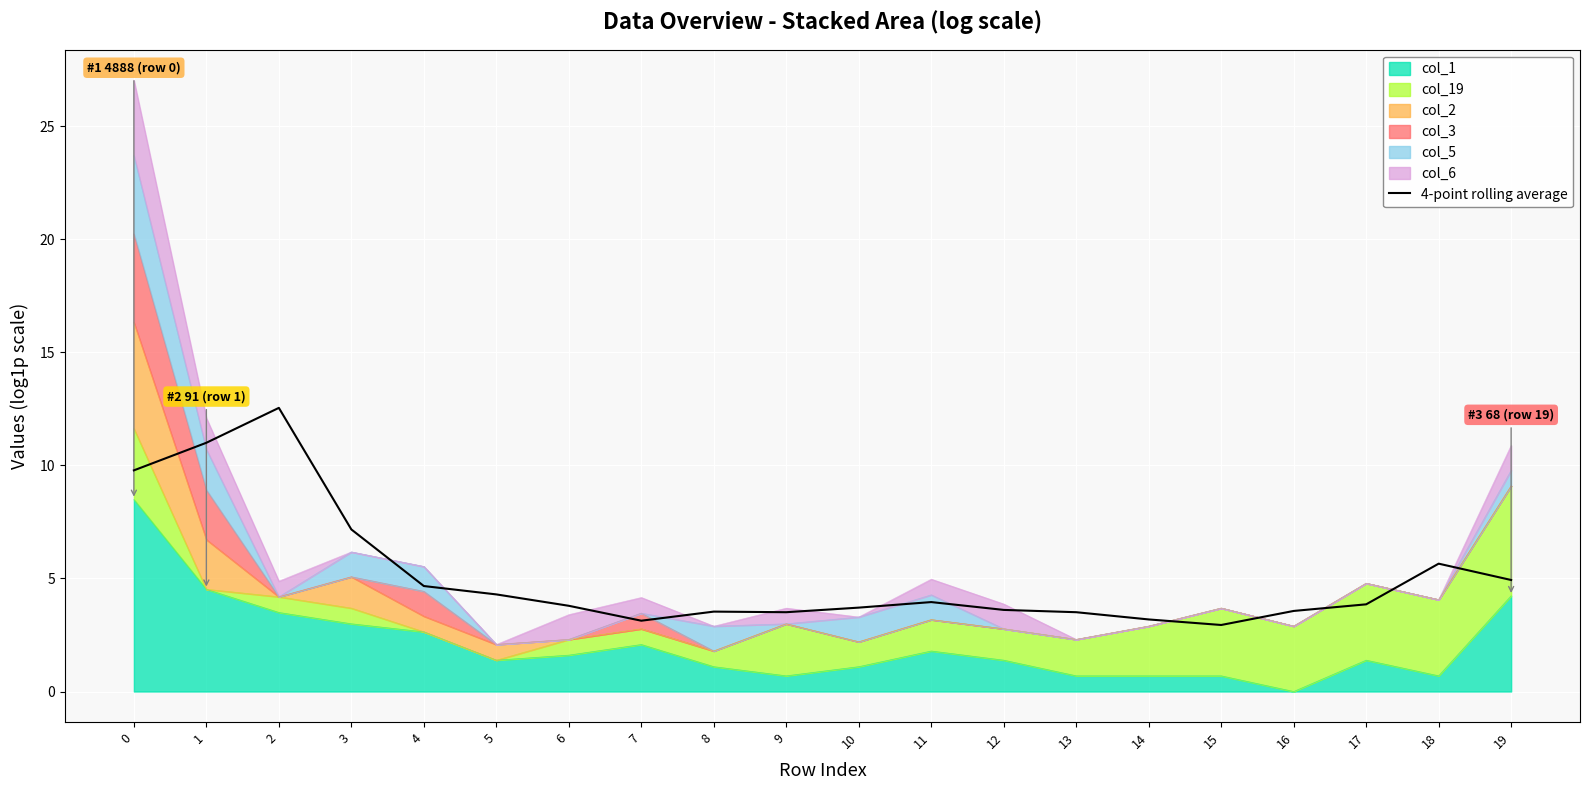

List the labels in order of value, smallest first.

15, 7, 14, 9, 13, 8, 16, 12, 10, 6, 17, 11, 5, 4, 19, 18, 3, 0, 1, 2